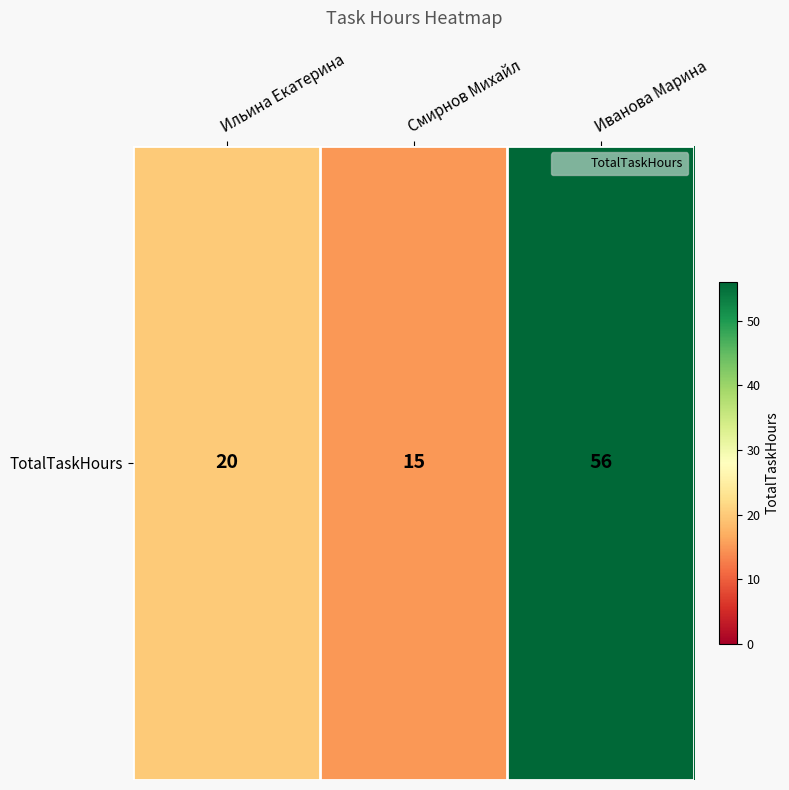

The value at Смирнов Михайл is 24. True or false?

False